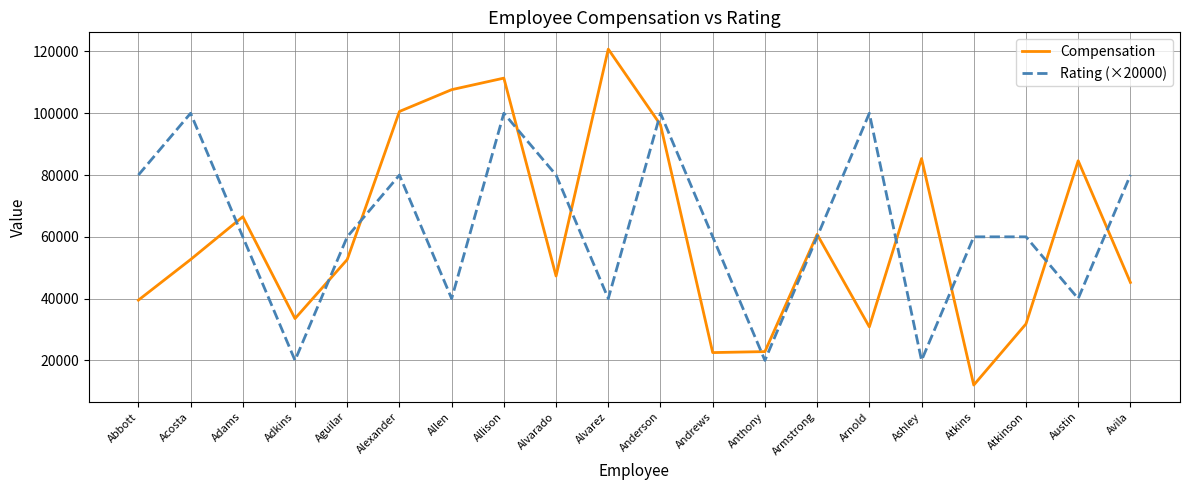

What value does the Compensation series have at Atkinson?

31806